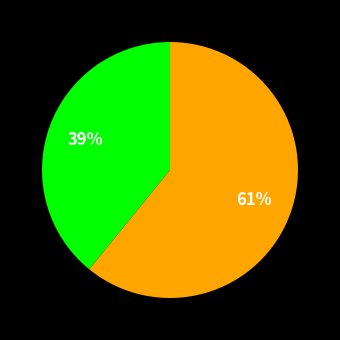

How many segments does this pie chart have?

2